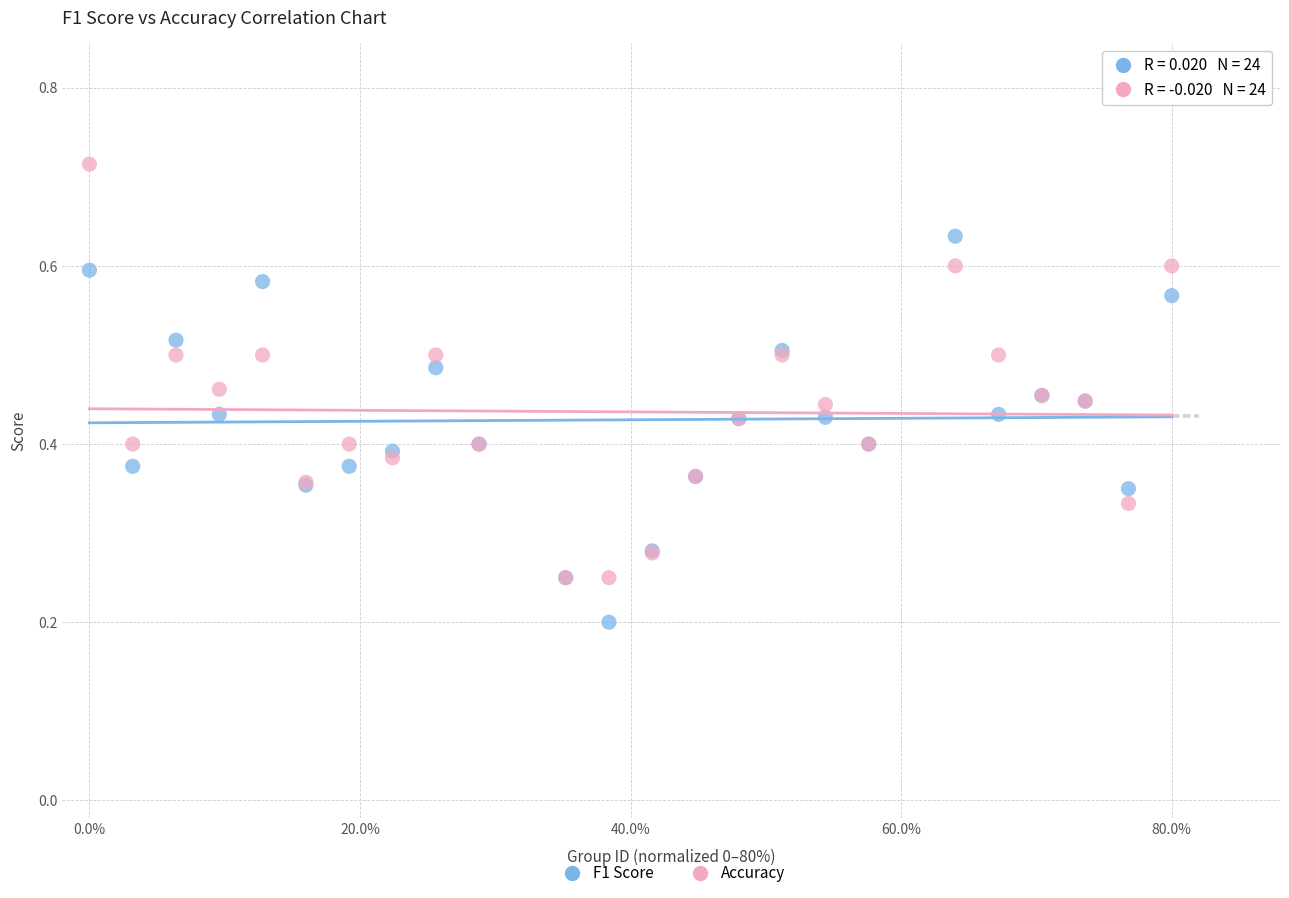

Which series contains the lowest Y value?

F1 Score